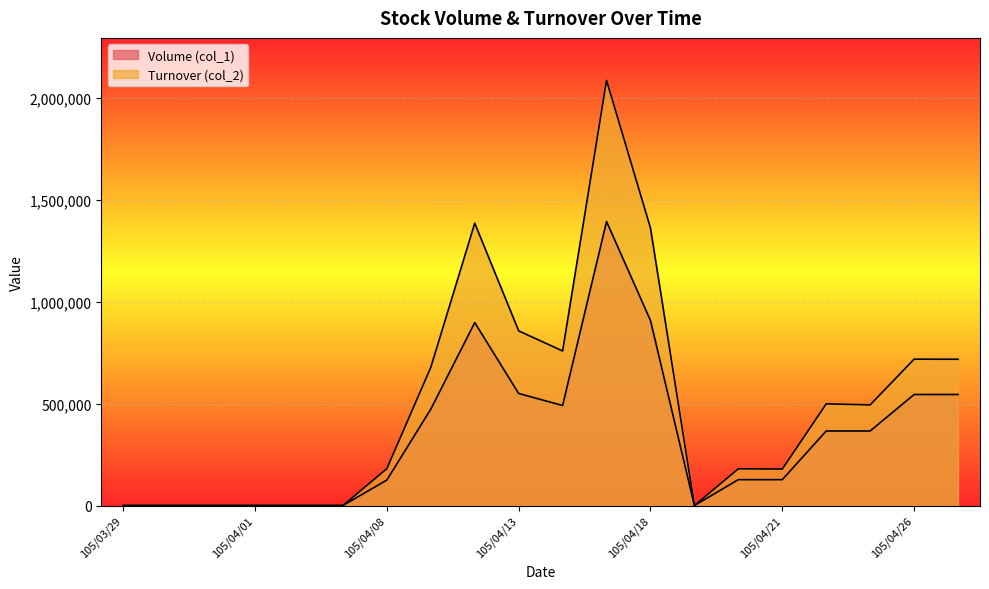

True or false: Turnover (col_2) has more than 2 points higher than both neighbors.

True